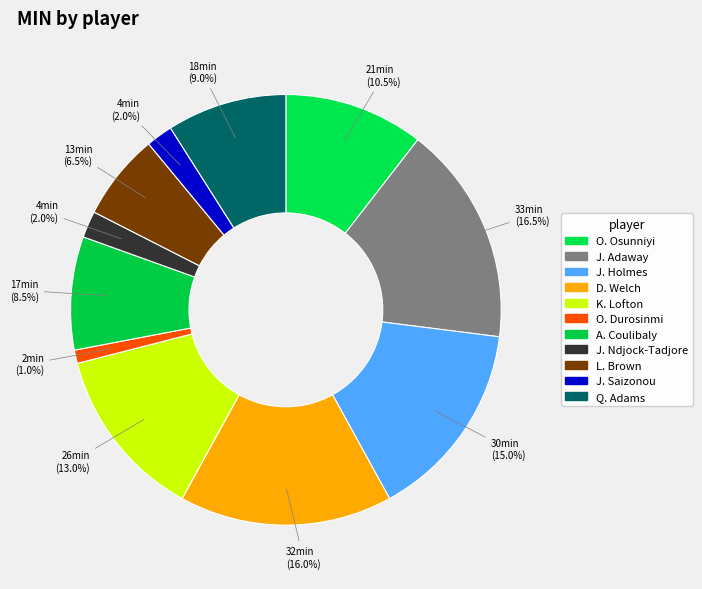

What is the total percentage of K. Lofton and D. Welch?

29.0%